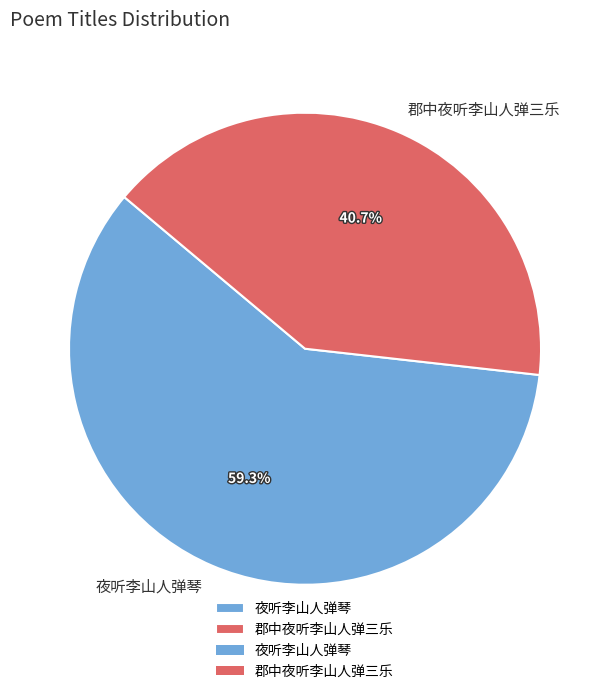

To the nearest percent, what percentage of the pie is 郡中夜听李山人弹三乐?

41%